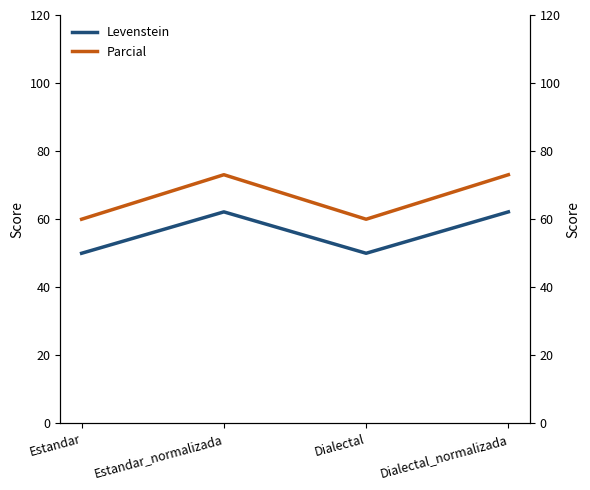

How many series are shown in this chart?

2